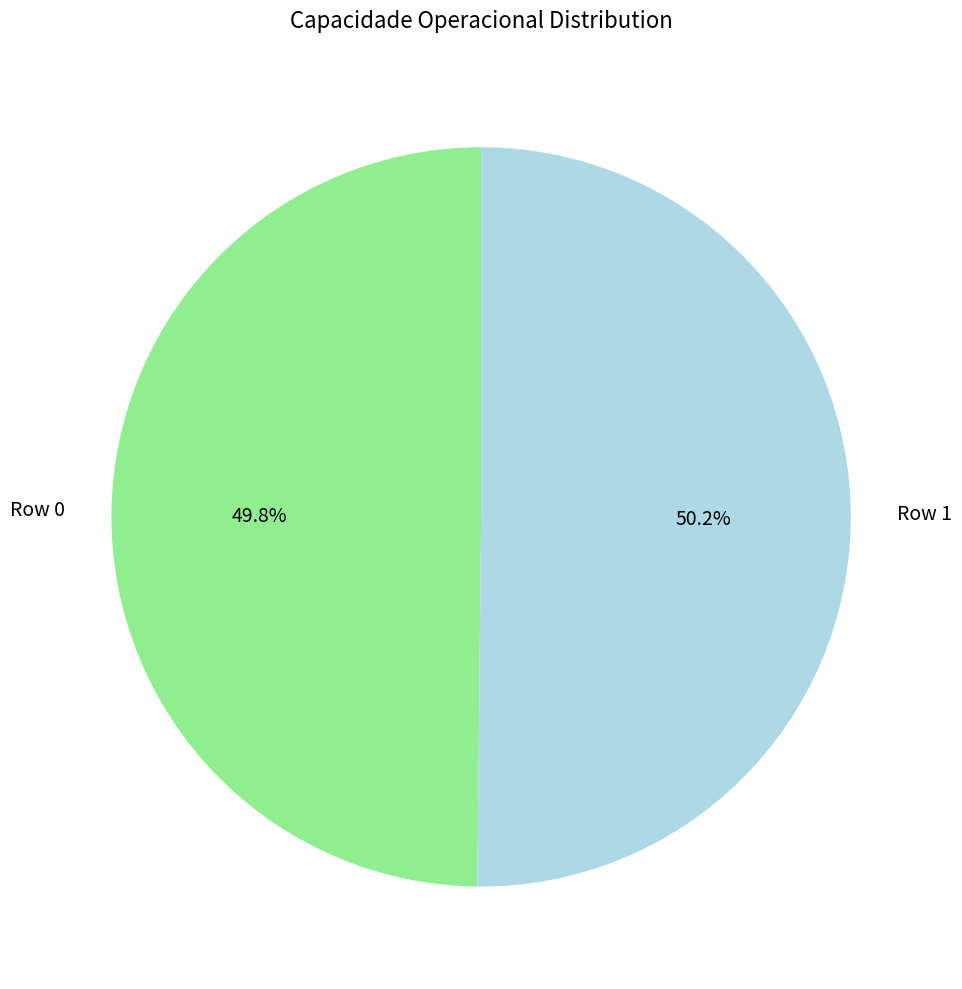

Does any single category account for the majority?

Yes